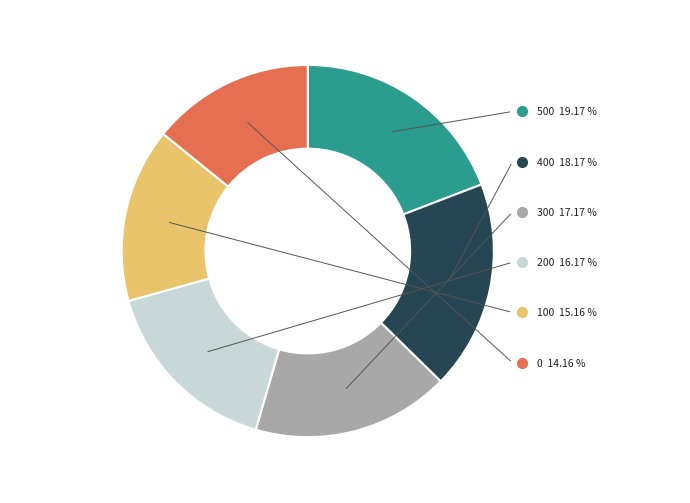

Combined, what portion of the pie is 400 and 100?

33.3%